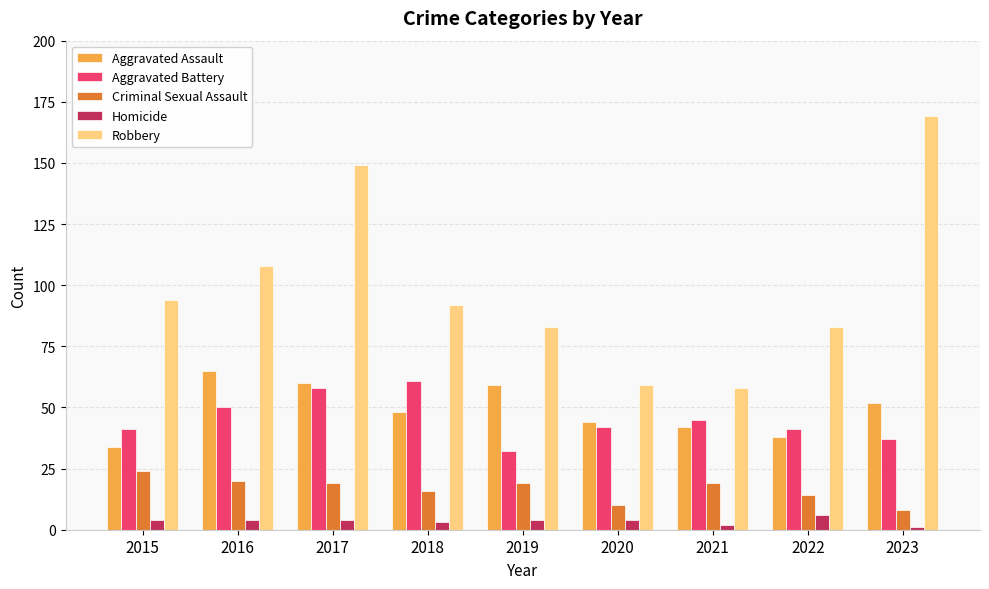

True or false: Homicide has a value of 1 at 2023.

True